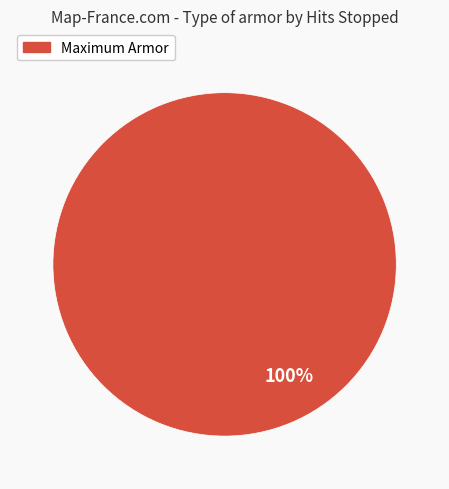

Does any single category account for the majority?

Yes